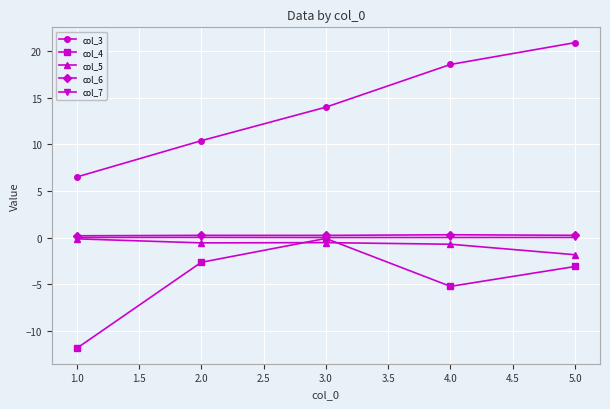

True or false: col_6 has a value of 0.3 at 4.0.

True